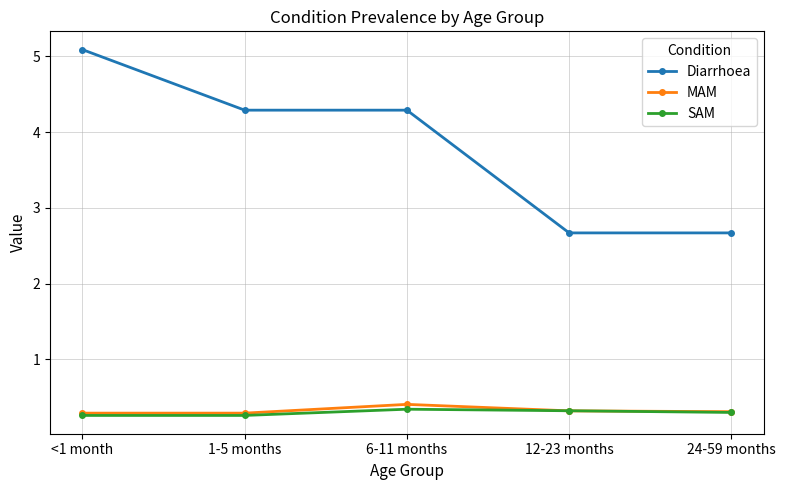

At how many categories does at least one series exceed 4?

3